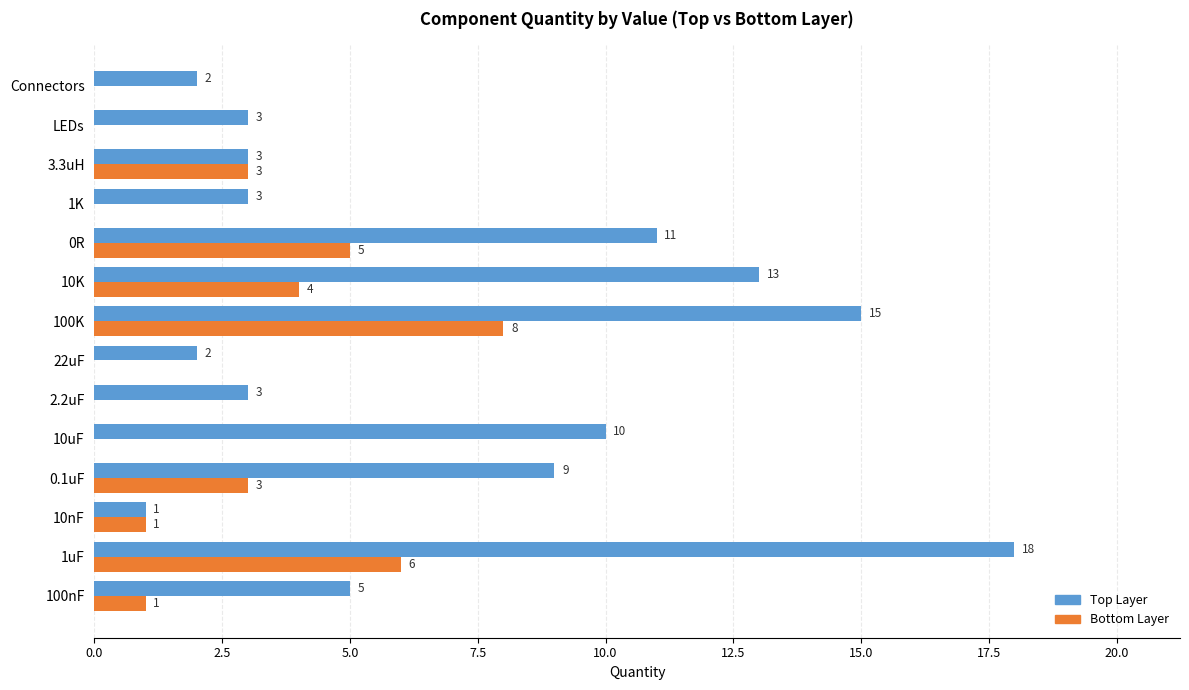

Count the Bottom Layer values in the range 0 to 4.

11